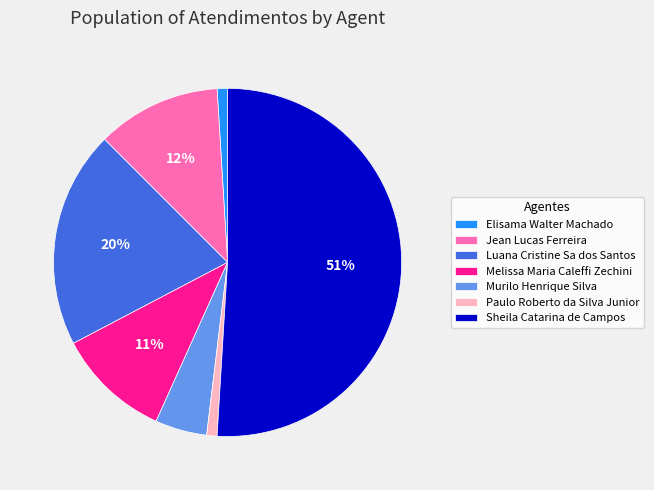

Does Murilo Henrique Silva represent more than half of the total?

No